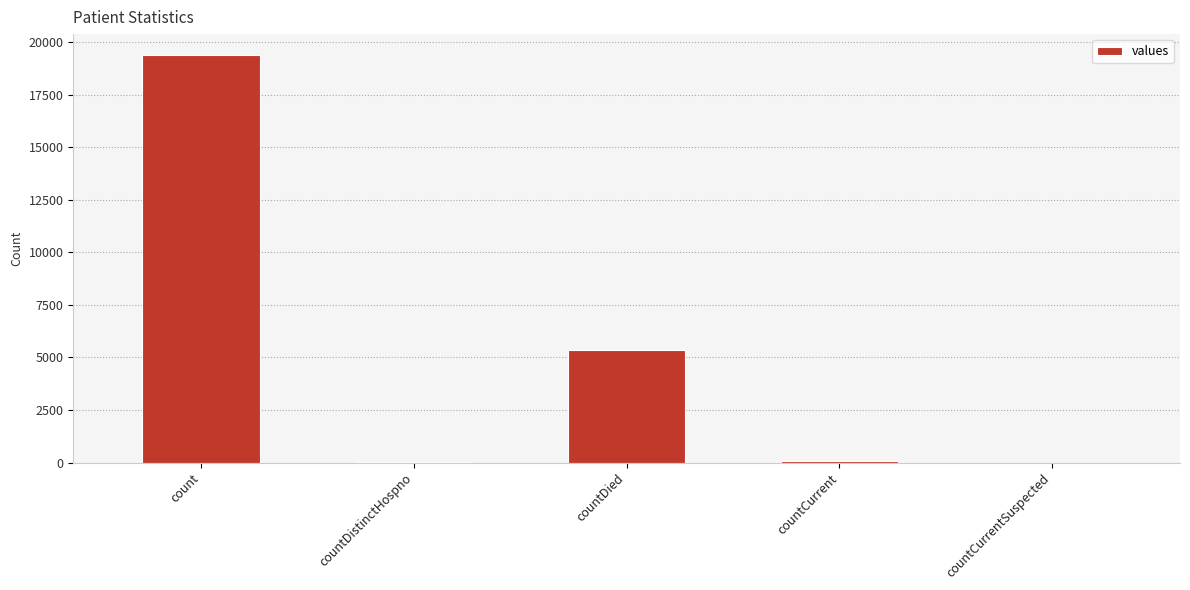

Which has a higher value, countCurrent or countDied?

countDied